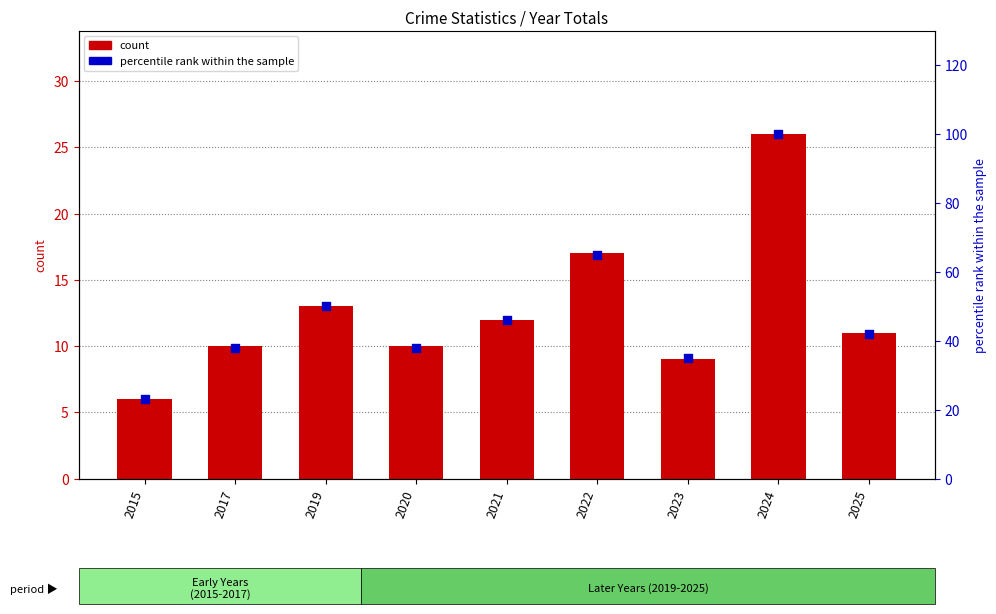

What is the total value across all series at 2022?

82